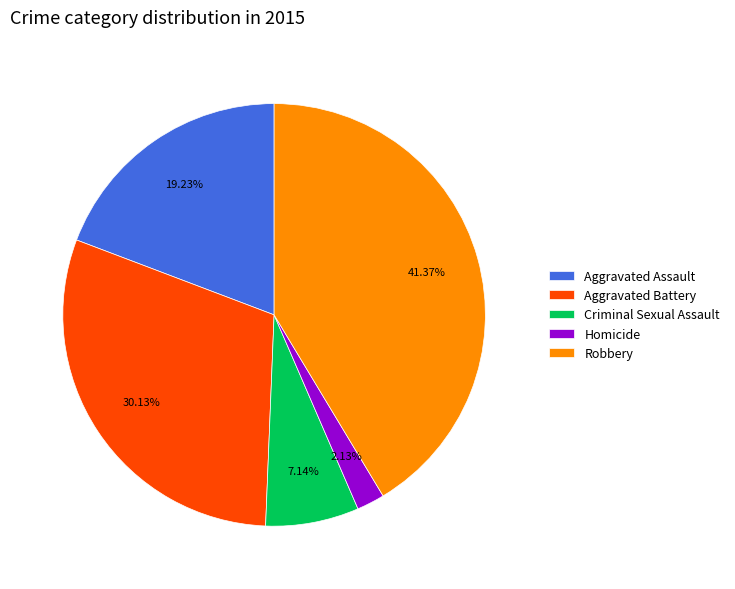

To the nearest percent, what is the average slice percentage?

20%